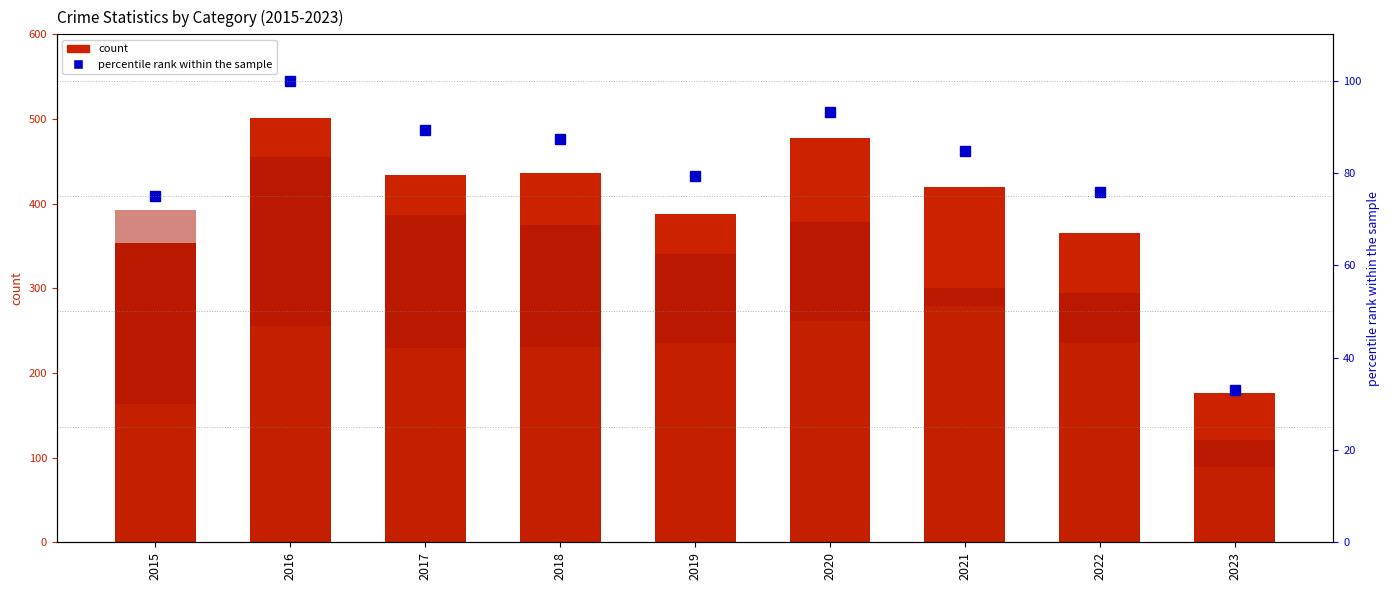

The value of Robbery at 2019 is 229.1. True or false?

False